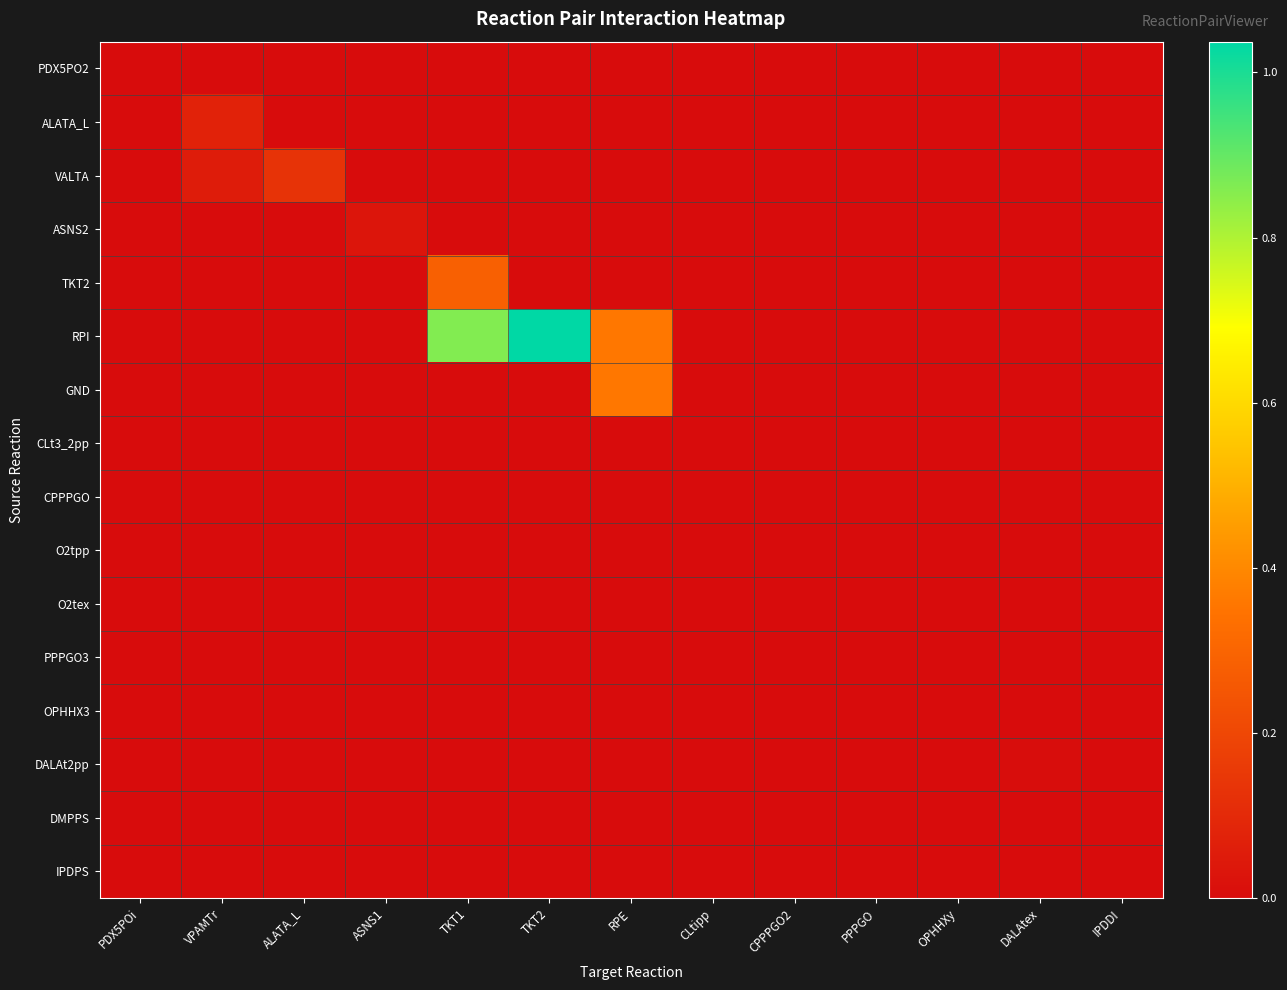

Reading left to right, transcribe all the data shown in this chart.

PDX5PO2: PDX5POi=0.0	VPAMTr=0.0	ALATA_L=0.0	ASNS1=0.0	TKT1=0.0	TKT2=0.0	RPE=0.0	CLtipp=0.0	CPPPGO2=0.0	PPPGO=0.0	OPHHXy=0.0	DALAtex=0.0	IPDDI=0.0
ALATA_L: PDX5POi=0.0	VPAMTr=0.1	ALATA_L=0.0	ASNS1=0.0	TKT1=0.0	TKT2=0.0	RPE=0.0	CLtipp=0.0	CPPPGO2=0.0	PPPGO=0.0	OPHHXy=0.0	DALAtex=0.0	IPDDI=0.0
VALTA: PDX5POi=0.0	VPAMTr=0.1	ALATA_L=0.1	ASNS1=0.0	TKT1=0.0	TKT2=0.0	RPE=0.0	CLtipp=0.0	CPPPGO2=0.0	PPPGO=0.0	OPHHXy=0.0	DALAtex=0.0	IPDDI=0.0
ASNS2: PDX5POi=0.0	VPAMTr=0.0	ALATA_L=0.0	ASNS1=0.0	TKT1=0.0	TKT2=0.0	RPE=0.0	CLtipp=0.0	CPPPGO2=0.0	PPPGO=0.0	OPHHXy=0.0	DALAtex=0.0	IPDDI=0.0
TKT2: PDX5POi=0.0	VPAMTr=0.0	ALATA_L=0.0	ASNS1=0.0	TKT1=0.3	TKT2=0.0	RPE=0.0	CLtipp=0.0	CPPPGO2=0.0	PPPGO=0.0	OPHHXy=0.0	DALAtex=0.0	IPDDI=0.0
RPI: PDX5POi=0.0	VPAMTr=0.0	ALATA_L=0.0	ASNS1=0.0	TKT1=0.9	TKT2=1.0	RPE=0.4	CLtipp=0.0	CPPPGO2=0.0	PPPGO=0.0	OPHHXy=0.0	DALAtex=0.0	IPDDI=0.0
GND: PDX5POi=0.0	VPAMTr=0.0	ALATA_L=0.0	ASNS1=0.0	TKT1=0.0	TKT2=0.0	RPE=0.4	CLtipp=0.0	CPPPGO2=0.0	PPPGO=0.0	OPHHXy=0.0	DALAtex=0.0	IPDDI=0.0
CLt3_2pp: PDX5POi=0.0	VPAMTr=0.0	ALATA_L=0.0	ASNS1=0.0	TKT1=0.0	TKT2=0.0	RPE=0.0	CLtipp=0.0	CPPPGO2=0.0	PPPGO=0.0	OPHHXy=0.0	DALAtex=0.0	IPDDI=0.0
CPPPGO: PDX5POi=0.0	VPAMTr=0.0	ALATA_L=0.0	ASNS1=0.0	TKT1=0.0	TKT2=0.0	RPE=0.0	CLtipp=0.0	CPPPGO2=0.0	PPPGO=0.0	OPHHXy=0.0	DALAtex=0.0	IPDDI=0.0
O2tpp: PDX5POi=0.0	VPAMTr=0.0	ALATA_L=0.0	ASNS1=0.0	TKT1=0.0	TKT2=0.0	RPE=0.0	CLtipp=0.0	CPPPGO2=0.0	PPPGO=0.0	OPHHXy=0.0	DALAtex=0.0	IPDDI=0.0
O2tex: PDX5POi=0.0	VPAMTr=0.0	ALATA_L=0.0	ASNS1=0.0	TKT1=0.0	TKT2=0.0	RPE=0.0	CLtipp=0.0	CPPPGO2=0.0	PPPGO=0.0	OPHHXy=0.0	DALAtex=0.0	IPDDI=0.0
PPPGO3: PDX5POi=0.0	VPAMTr=0.0	ALATA_L=0.0	ASNS1=0.0	TKT1=0.0	TKT2=0.0	RPE=0.0	CLtipp=0.0	CPPPGO2=0.0	PPPGO=0.0	OPHHXy=0.0	DALAtex=0.0	IPDDI=0.0
OPHHX3: PDX5POi=0.0	VPAMTr=0.0	ALATA_L=0.0	ASNS1=0.0	TKT1=0.0	TKT2=0.0	RPE=0.0	CLtipp=0.0	CPPPGO2=0.0	PPPGO=0.0	OPHHXy=0.0	DALAtex=0.0	IPDDI=0.0
DALAt2pp: PDX5POi=0.0	VPAMTr=0.0	ALATA_L=0.0	ASNS1=0.0	TKT1=0.0	TKT2=0.0	RPE=0.0	CLtipp=0.0	CPPPGO2=0.0	PPPGO=0.0	OPHHXy=0.0	DALAtex=0.0	IPDDI=0.0
DMPPS: PDX5POi=0.0	VPAMTr=0.0	ALATA_L=0.0	ASNS1=0.0	TKT1=0.0	TKT2=0.0	RPE=0.0	CLtipp=0.0	CPPPGO2=0.0	PPPGO=0.0	OPHHXy=0.0	DALAtex=0.0	IPDDI=0.0
IPDPS: PDX5POi=0.0	VPAMTr=0.0	ALATA_L=0.0	ASNS1=0.0	TKT1=0.0	TKT2=0.0	RPE=0.0	CLtipp=0.0	CPPPGO2=0.0	PPPGO=0.0	OPHHXy=0.0	DALAtex=0.0	IPDDI=0.0